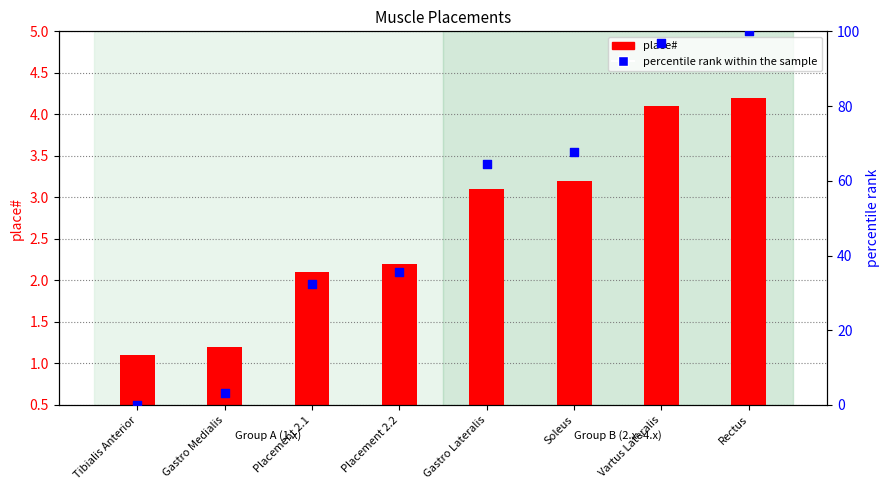

At how many categories does at least one series exceed 50?

4